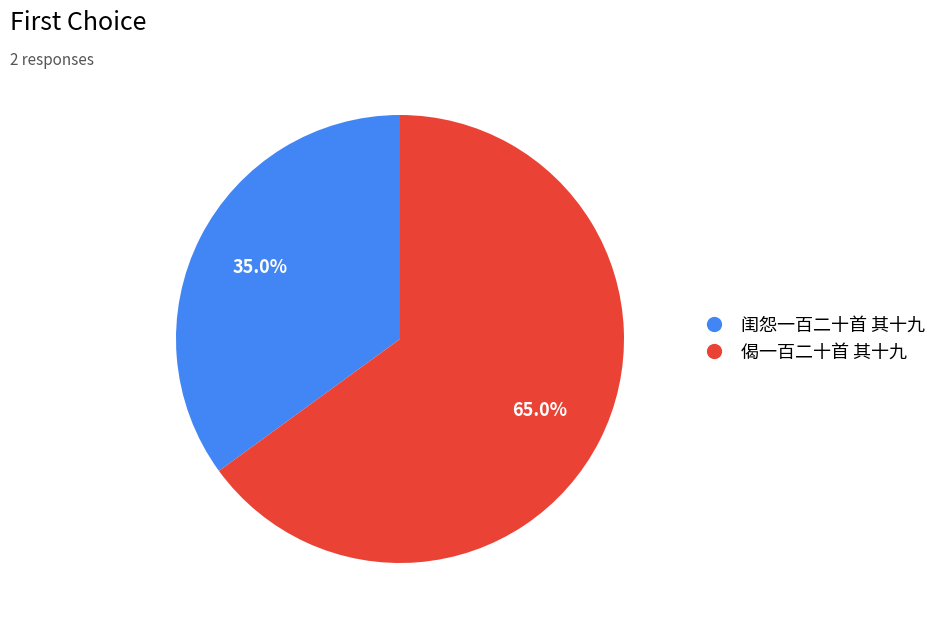

To the nearest percent, what is the difference between the 闺怨一百二十首 其十九 and 偈一百二十首 其十九 slice percentages?

30%